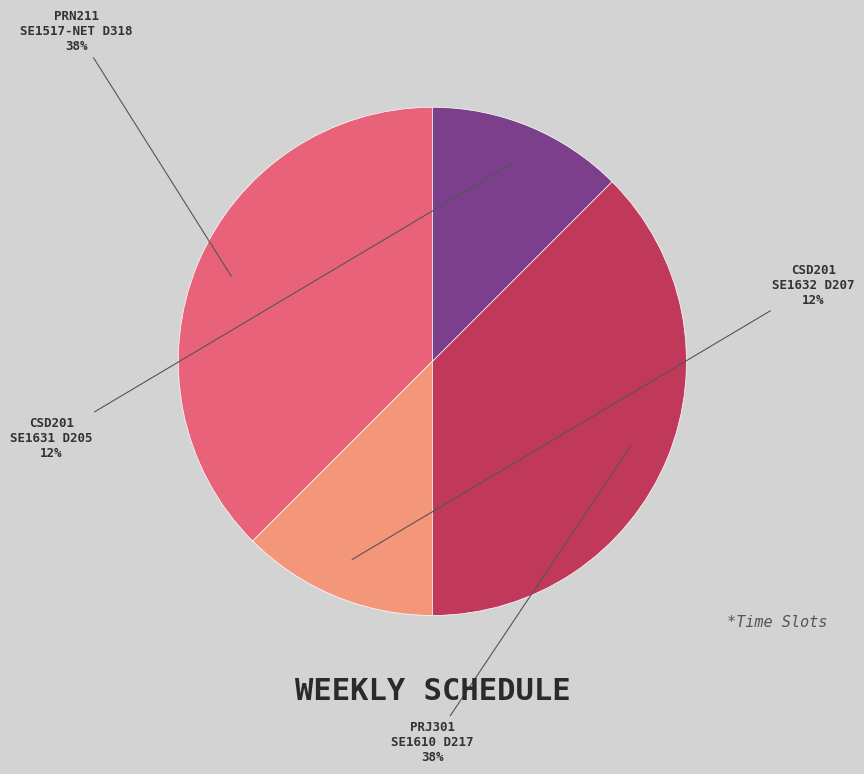

Does CSD201 SE1631 D205 account for over 50% of the chart?

No